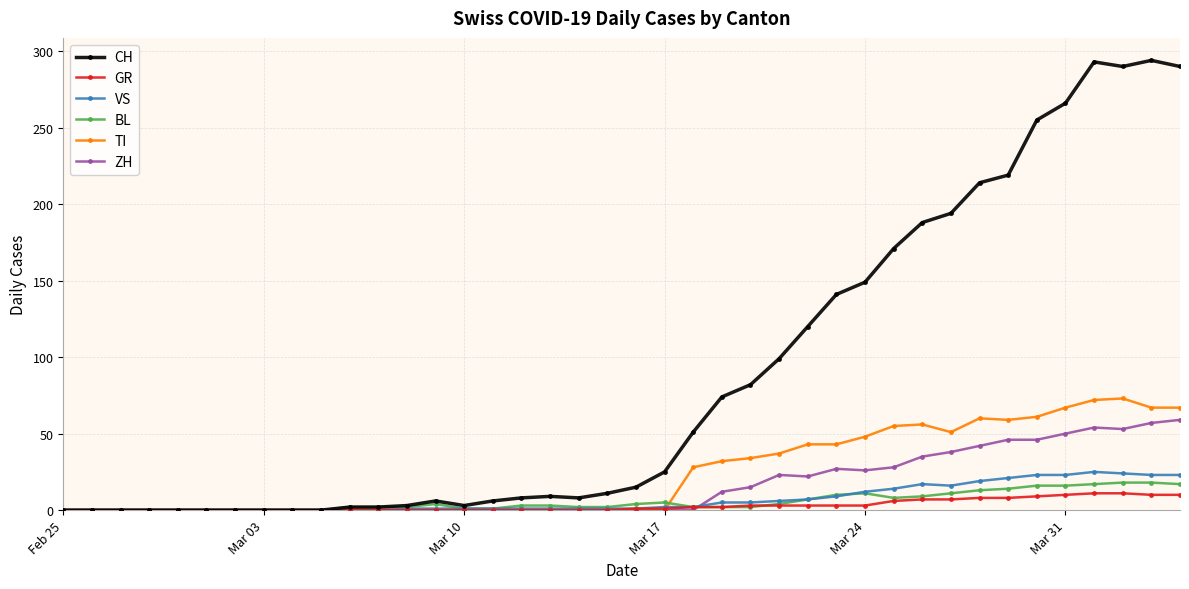

Is this an area chart (filled region under the line)?

No